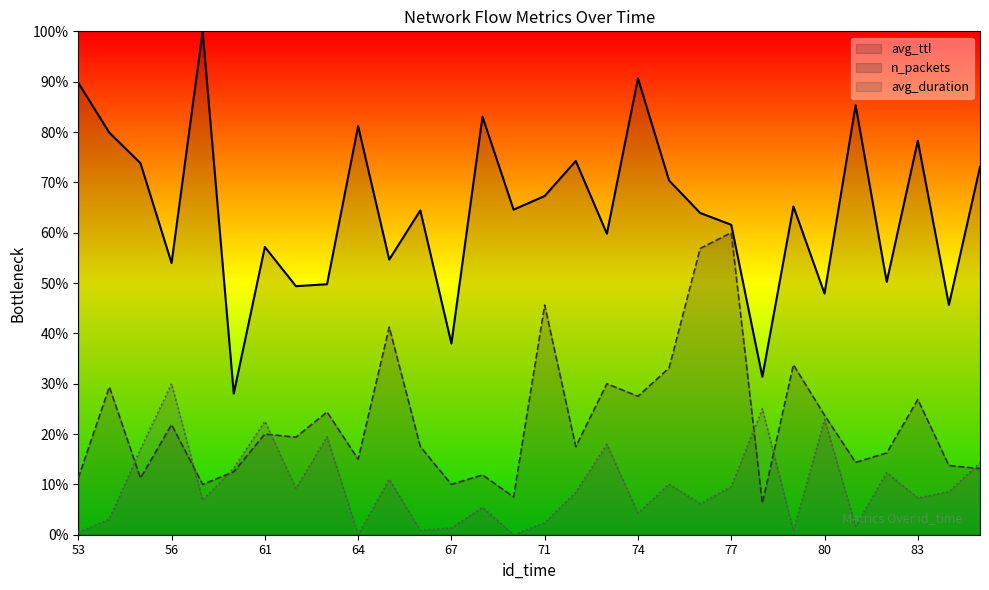

How many lines are shown in the chart?

3